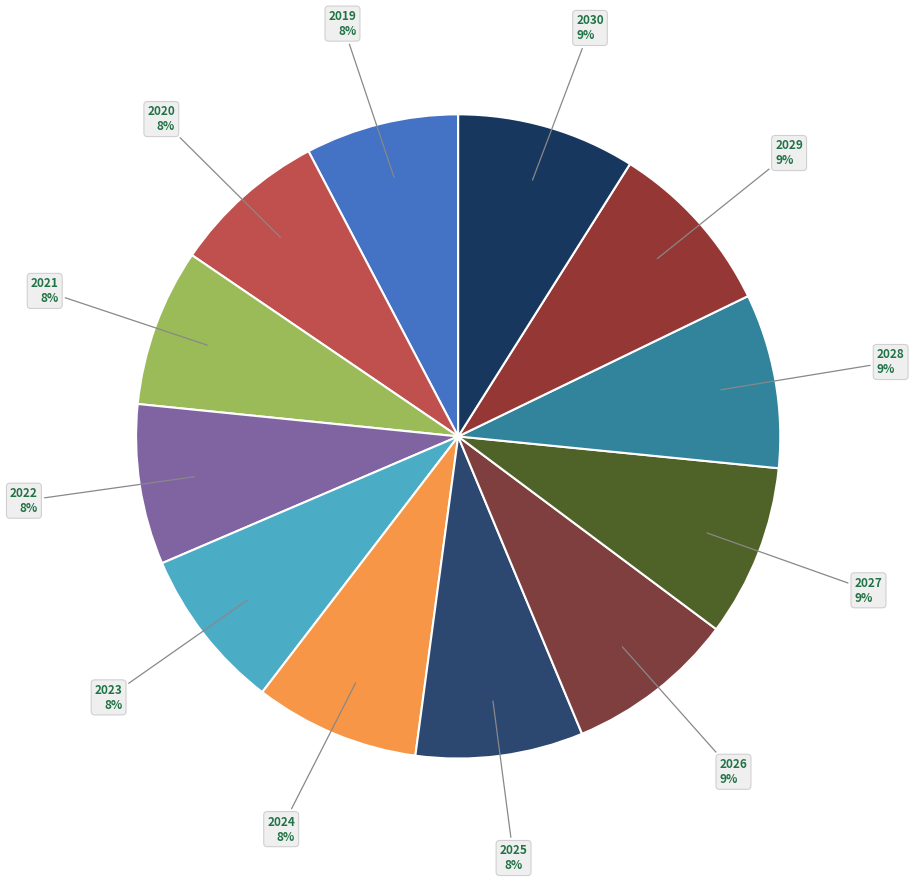

Which has a higher value, 2023 or 2028?

2028